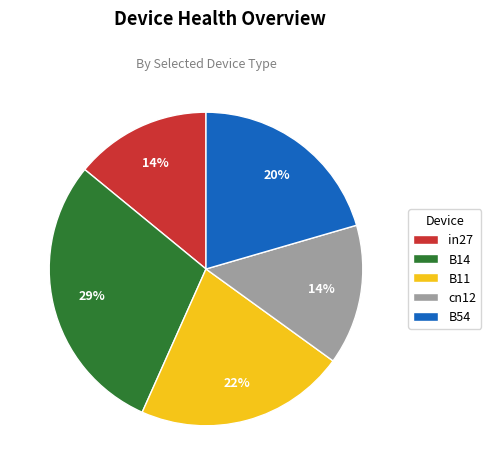

Which slice is the largest?

B14